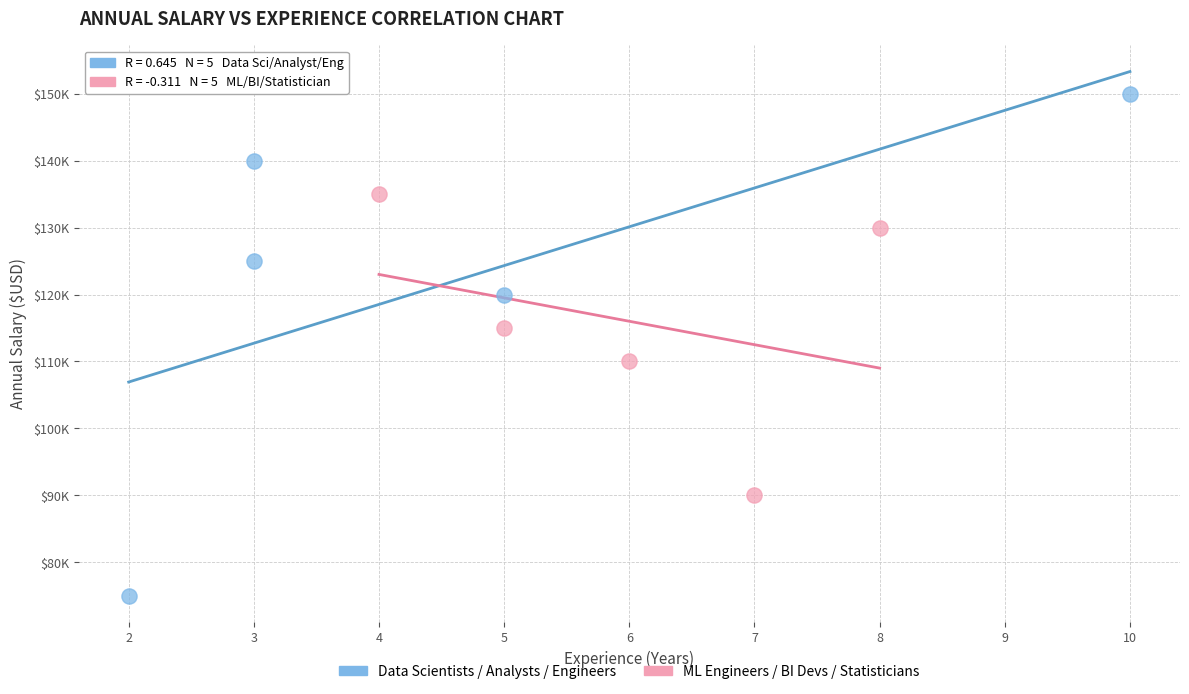

Which series has the largest Y range (max minus min)?

Data Scientists / Analysts / Engineers